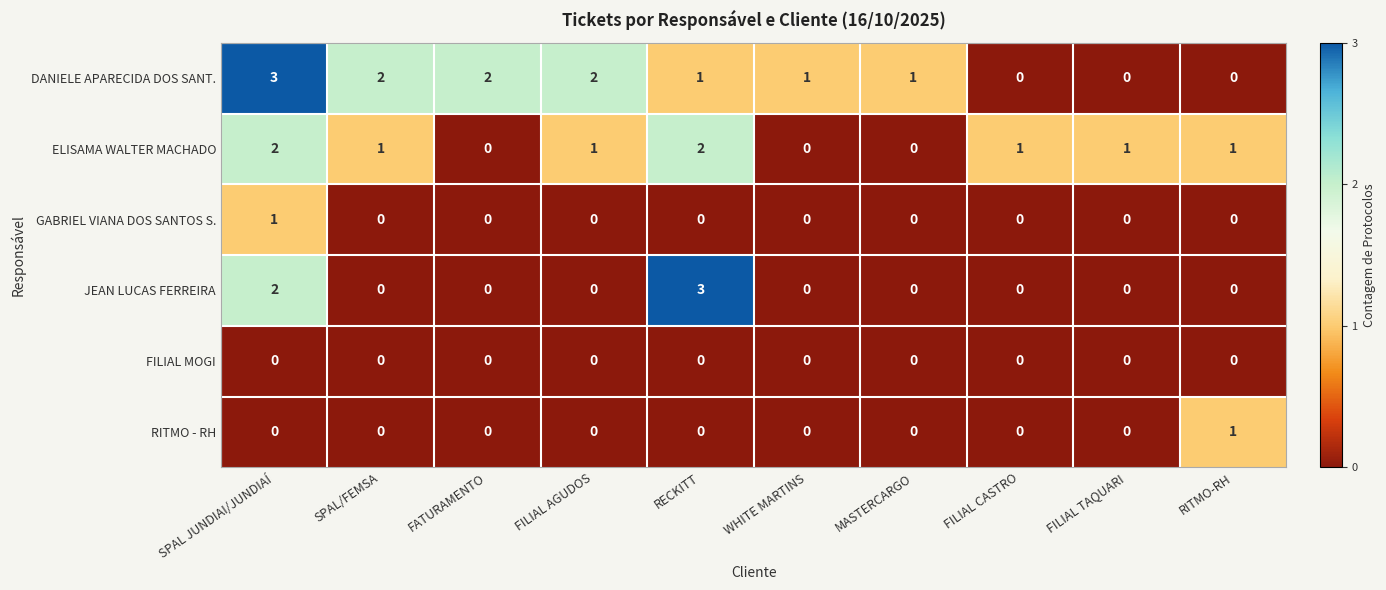

Which series has the largest total across all categories?

DANIELE APARECIDA DOS SANT.